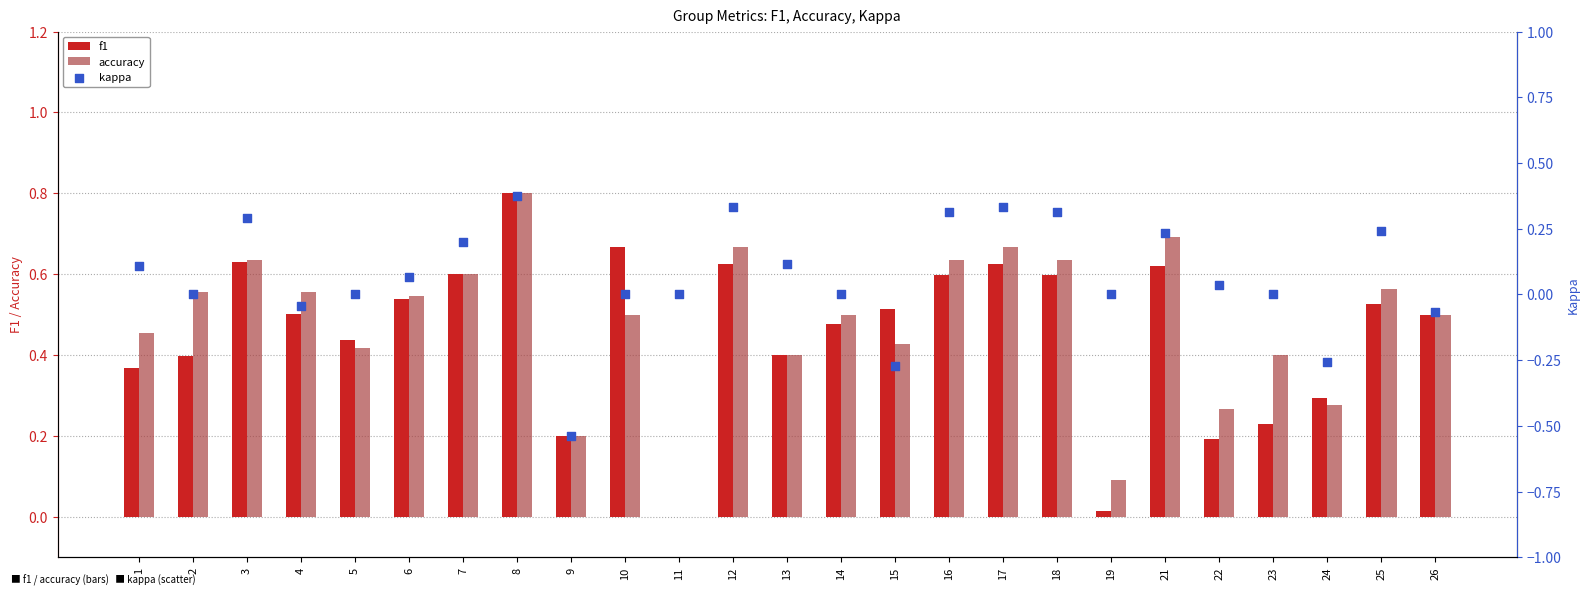

Which series has the largest Y range (max minus min)?

kappa